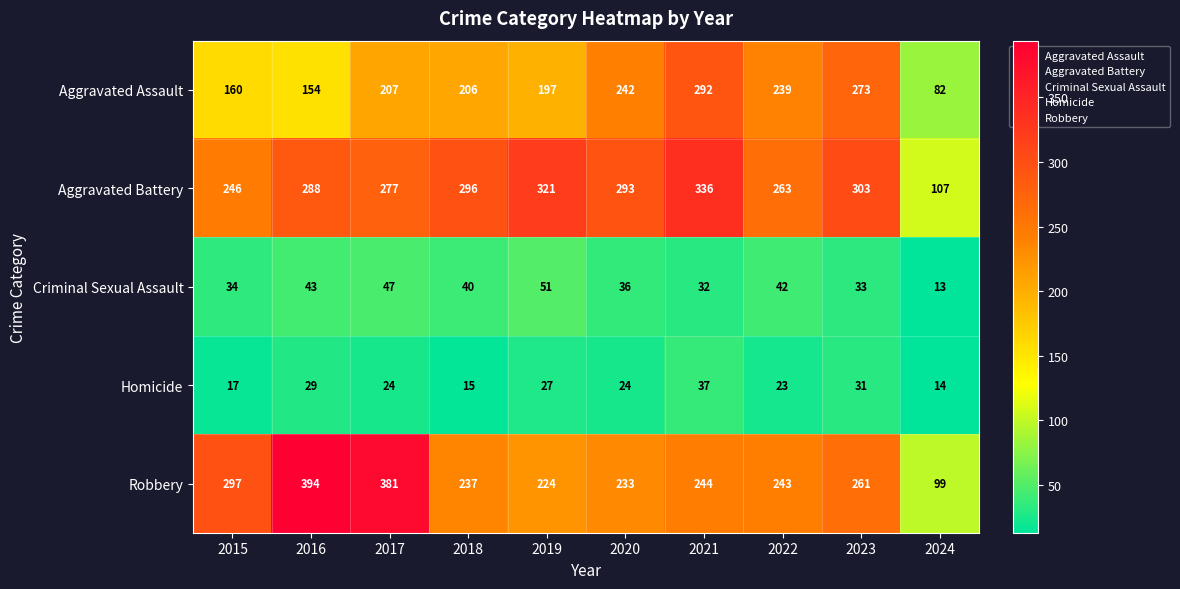

Which category has the lowest value across all series?

2024